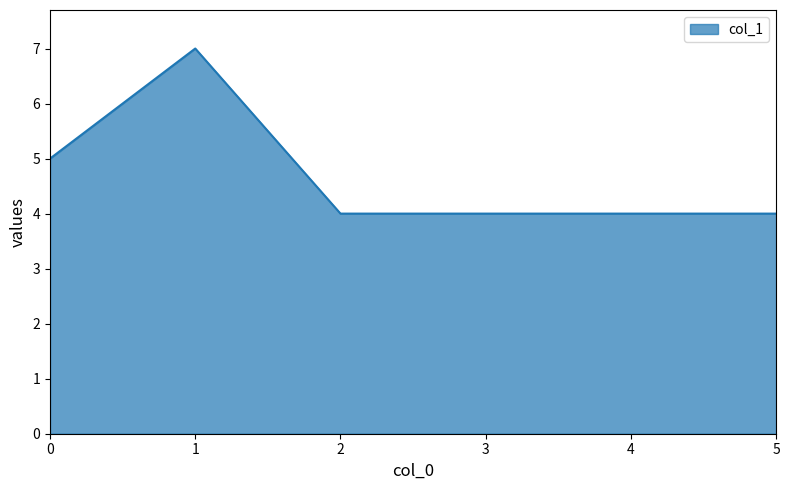

What is the greatest value displayed?

7